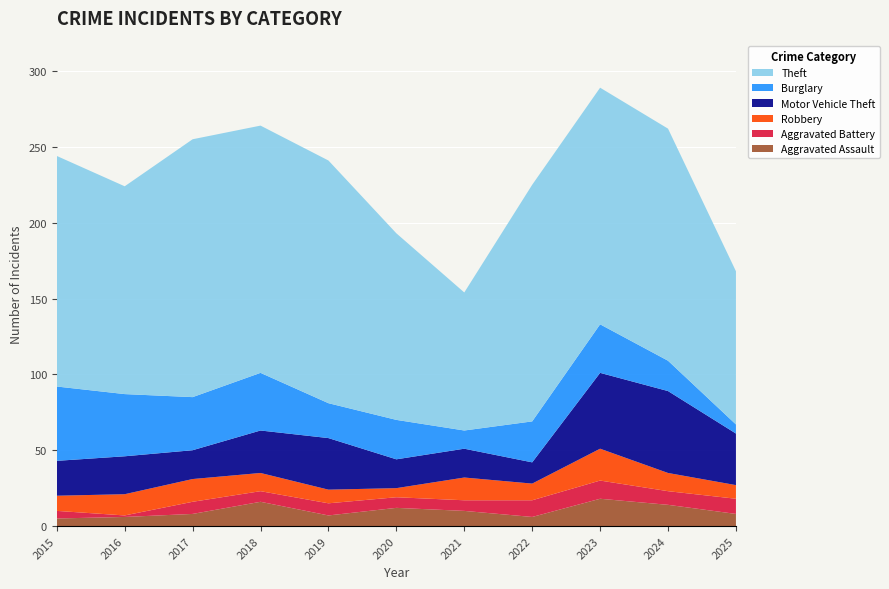

Reading left to right, what are all the values shown in this chart?

Aggravated Assault: 5	6	8	16	7	12	10	6	18	14	8
Aggravated Battery: 5	1	8	7	8	7	7	11	12	9	10
Robbery: 10	14	15	12	9	6	15	11	21	12	9
Motor Vehicle Theft: 23	25	19	28	34	19	19	14	50	54	34
Burglary: 49	41	35	38	23	26	12	27	32	20	6
Theft: 152	137	170	163	160	123	91	156	156	153	101